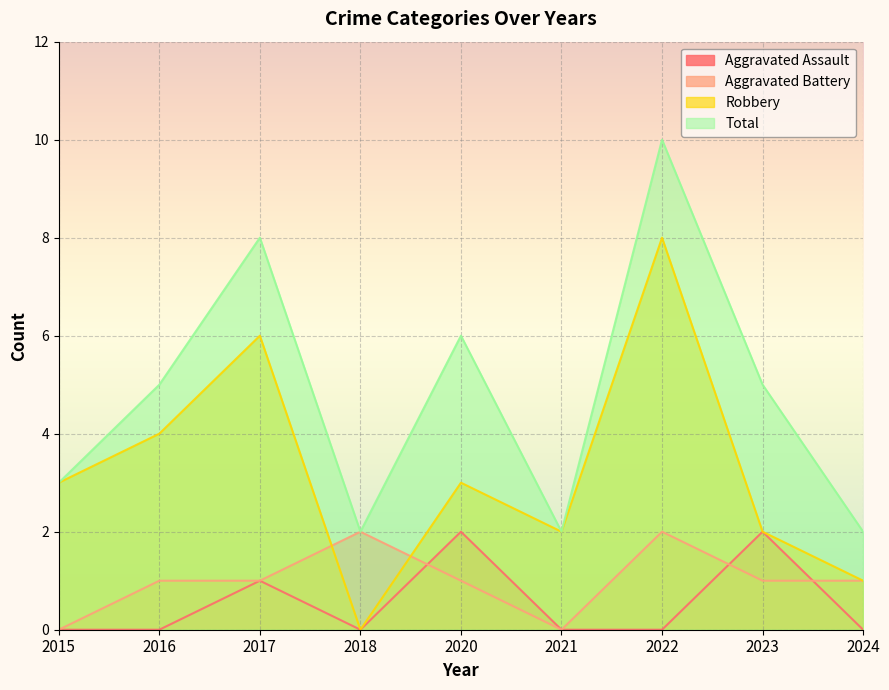

Is it true that Total equals 3 at 2023?

False